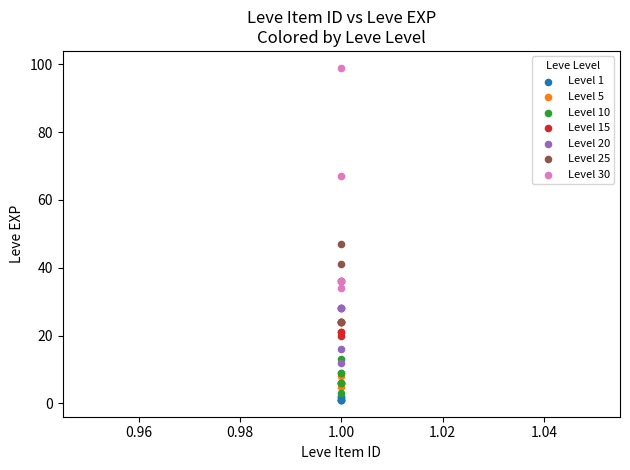

Which series reaches the minimum Y coordinate?

Level 1